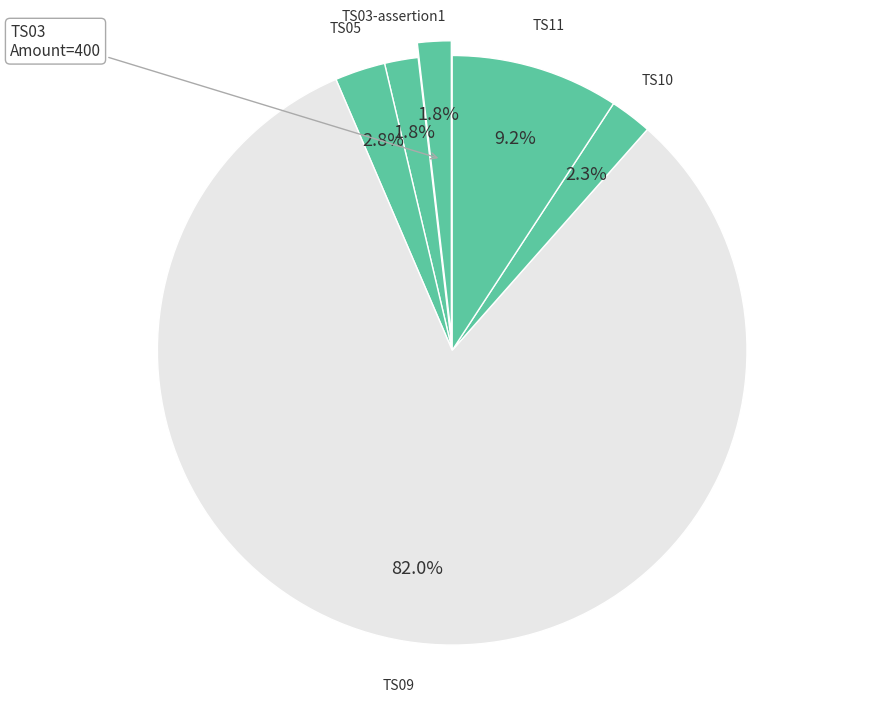

Is there any slice that represents more than half of the pie?

Yes